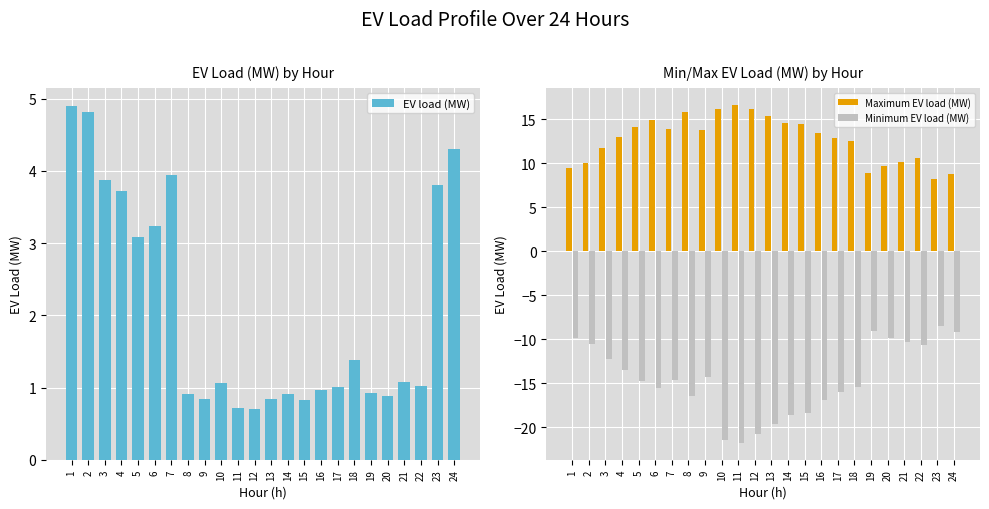

The value of Minimum EV load (MW) at 6 is -15.6. True or false?

True